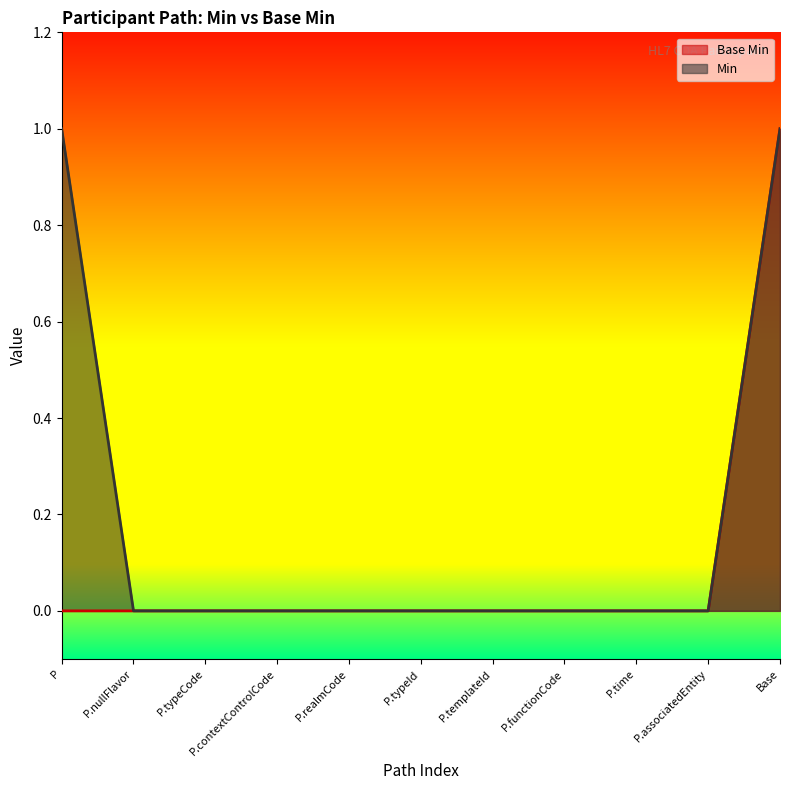

Which series has the largest total across all categories?

Min